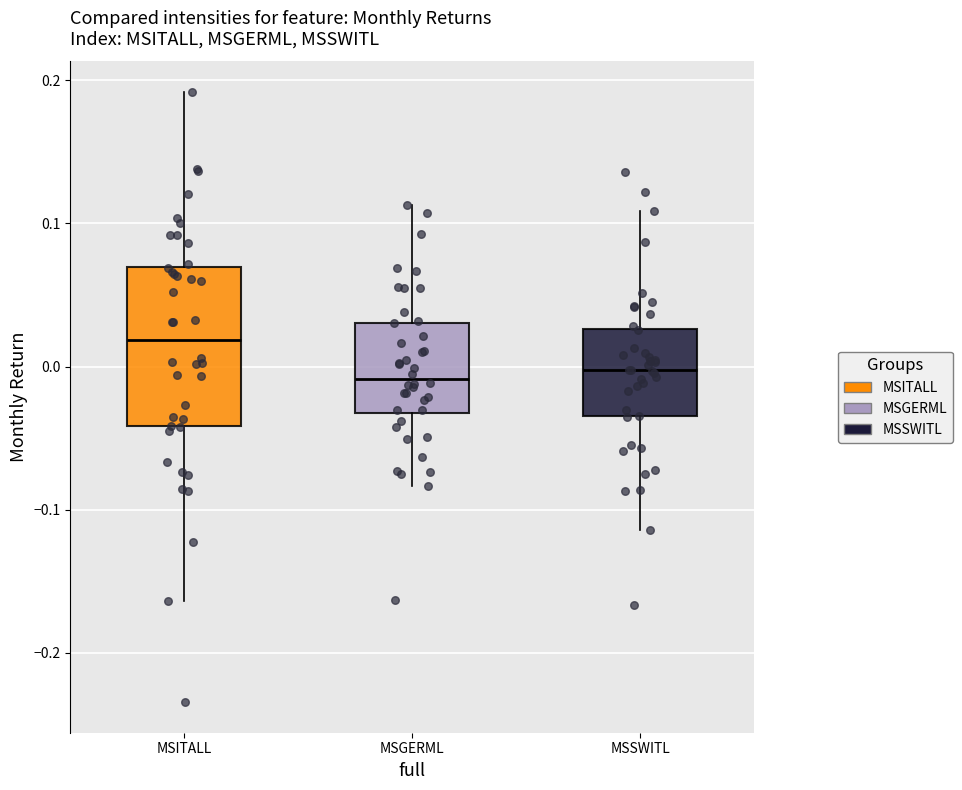

Reading left to right, read every box against the y-axis: the position of its median line, the range the box covers, and the ends of its whiskers. The values are not printed on the chart, so give them approximately, as read against the axis.

MSITALL: median 0.02, box -0.04 to 0.07, whiskers -0.16 to 0.19
MSGERML: median -0.01, box -0.03 to 0.03, whiskers -0.08 to 0.11
MSSWITL: median 0.00, box -0.03 to 0.03, whiskers -0.11 to 0.11